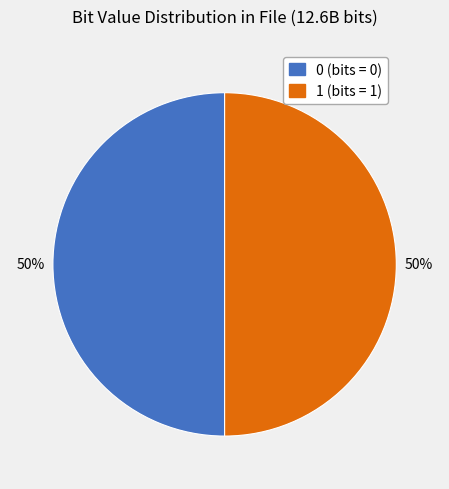

What percentage is the 1 slice, to the nearest percent?

50%